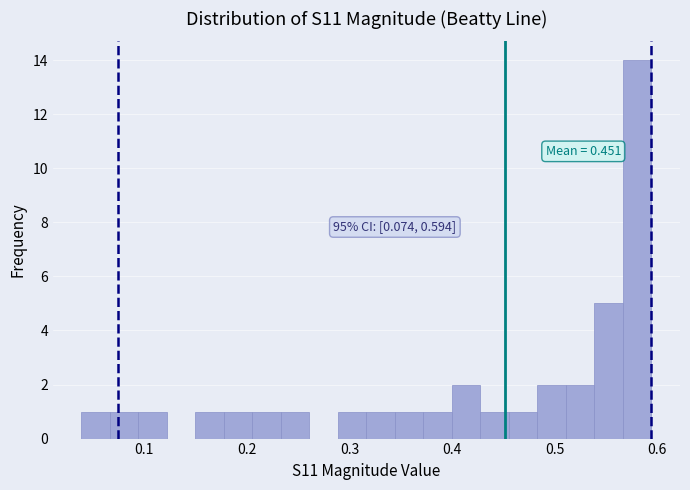

Read against the x-axis, roughly where is the centre of the tallest bar?

0.58